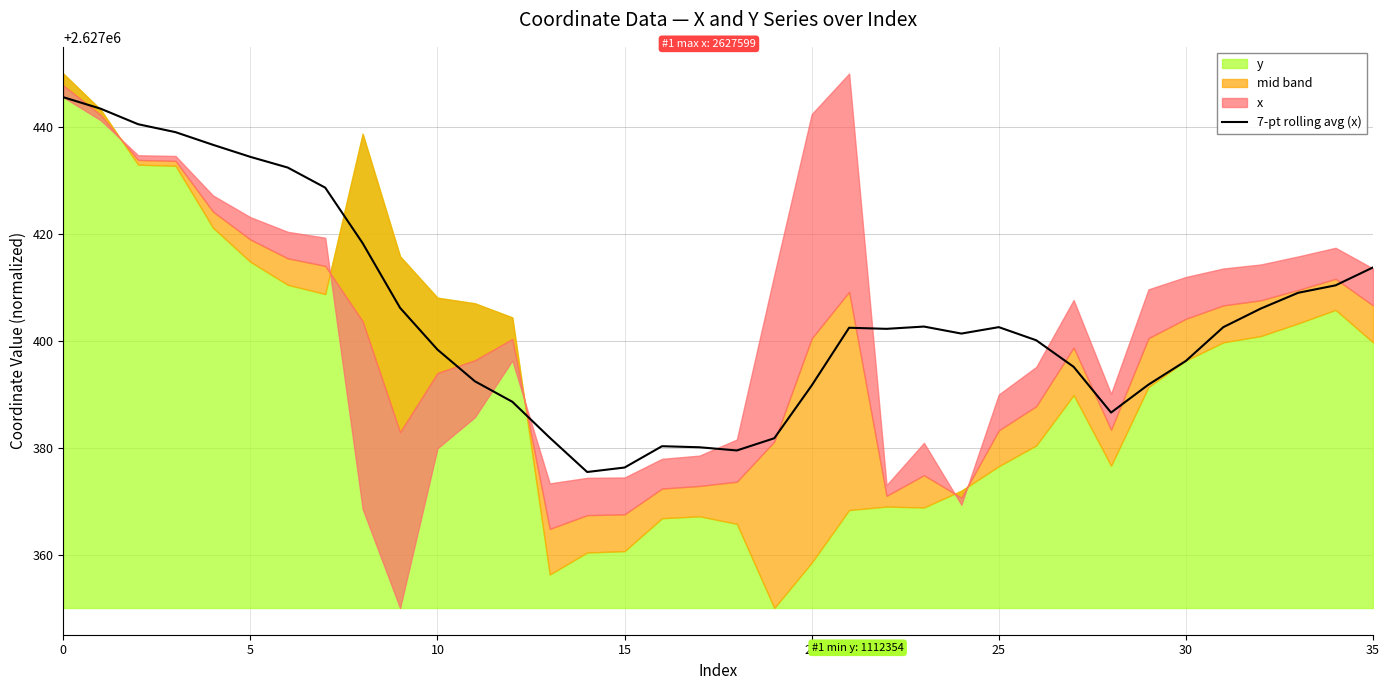

What is the average value?

2627404.8